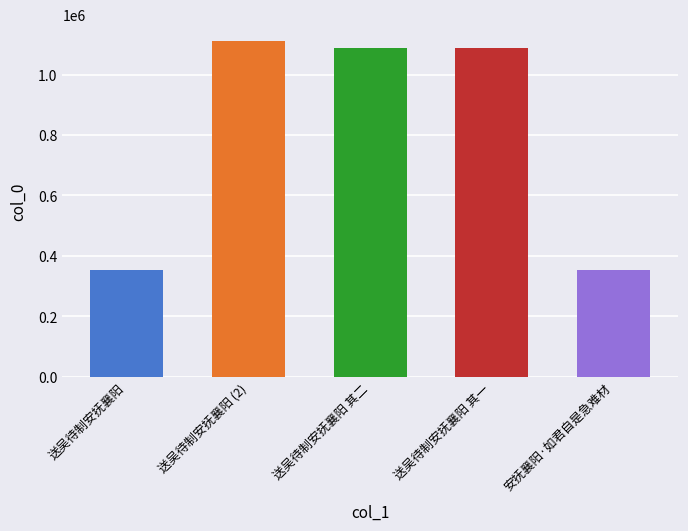

The chart shows a value of 353528 at 送吴待制安抚襄阳. True or false?

True